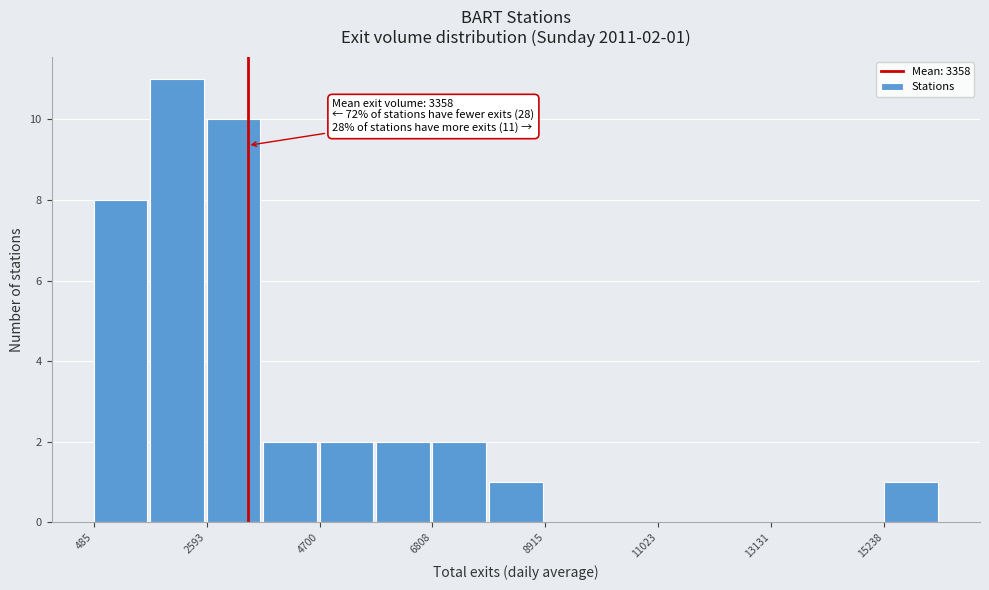

Read against the x-axis, roughly where is the centre of the tallest bar?

2000